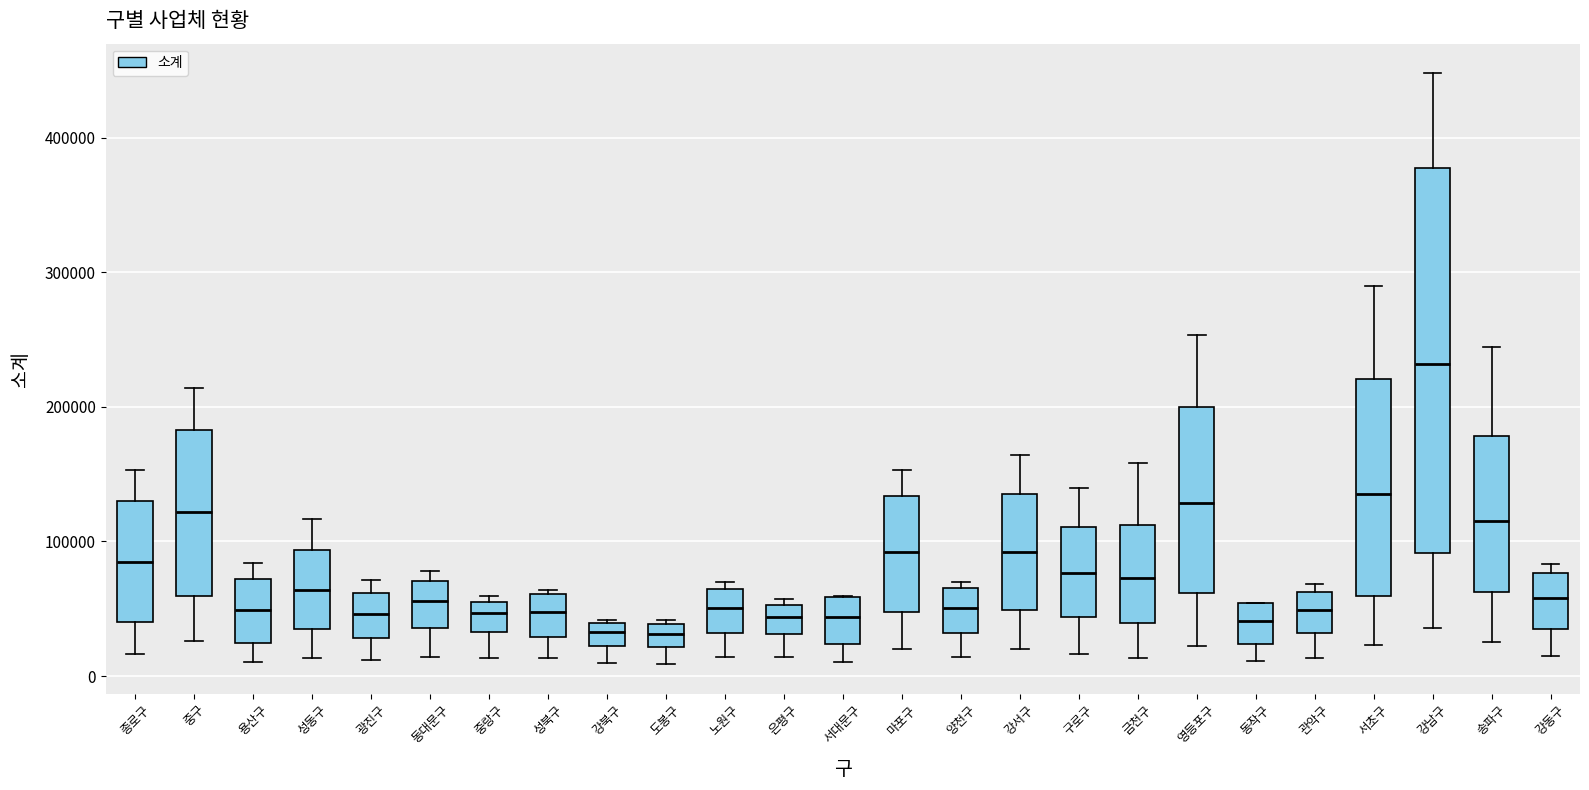

Reading left to right, read every box against the y-axis: the position of its median line, the range the box covers, and the ends of its whiskers. The values are not printed on the chart, so give them approximately, as read against the axis.

종로구: median 90000, box 40000 to 130000, whiskers 20000 to 150000
중구: median 120000, box 60000 to 180000, whiskers 30000 to 210000
용산구: median 50000, box 20000 to 70000, whiskers 10000 to 80000
성동구: median 60000, box 30000 to 90000, whiskers 10000 to 120000
광진구: median 50000, box 30000 to 60000, whiskers 10000 to 70000
동대문구: median 60000, box 40000 to 70000, whiskers 10000 to 80000
중랑구: median 50000, box 30000 to 60000, whiskers 10000 to 60000 (just above the box's upper edge)
성북구: median 50000, box 30000 to 60000, whiskers 10000 to 60000
강북구: median 30000, box 20000 to 40000, whiskers 10000 to 40000
도봉구: median 30000, box 20000 to 40000, whiskers 10000 to 40000 (just above the box's upper edge)
노원구: median 50000, box 30000 to 60000, whiskers 10000 to 70000
은평구: median 40000, box 30000 to 50000, whiskers 10000 to 60000
서대문구: median 40000, box 20000 to 60000, whiskers 10000 to 60000
마포구: median 90000, box 50000 to 130000, whiskers 20000 to 150000
양천구: median 50000, box 30000 to 70000, whiskers 10000 to 70000 (just above the box's upper edge)
강서구: median 90000, box 50000 to 140000, whiskers 20000 to 160000
구로구: median 80000, box 40000 to 110000, whiskers 20000 to 140000
금천구: median 70000, box 40000 to 110000, whiskers 10000 to 160000
영등포구: median 130000, box 60000 to 200000, whiskers 20000 to 250000
동작구: median 40000, box 20000 to 50000, whiskers 10000 to 50000
관악구: median 50000, box 30000 to 60000, whiskers 10000 to 70000
서초구: median 130000, box 60000 to 220000, whiskers 20000 to 290000
강남구: median 230000, box 90000 to 380000, whiskers 40000 to 450000
송파구: median 120000, box 60000 to 180000, whiskers 30000 to 240000
강동구: median 60000, box 40000 to 80000, whiskers 20000 to 80000 (just above the box's upper edge)